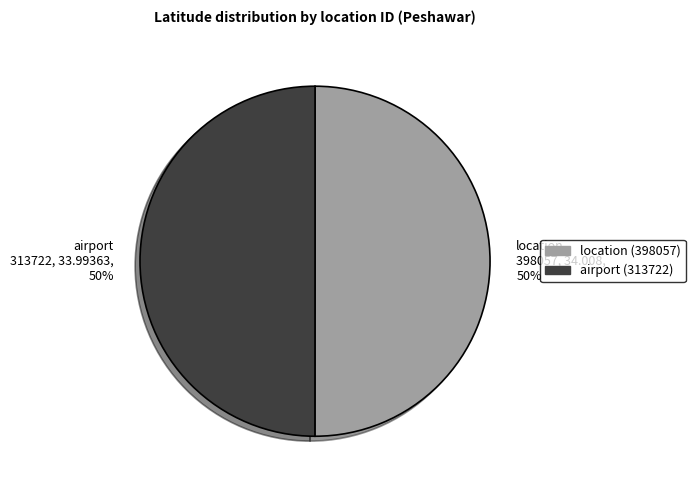

Combined, do airport 313722, 33.99363, 50% and location 398057, 34.008, 50% account for over 50%?

Yes